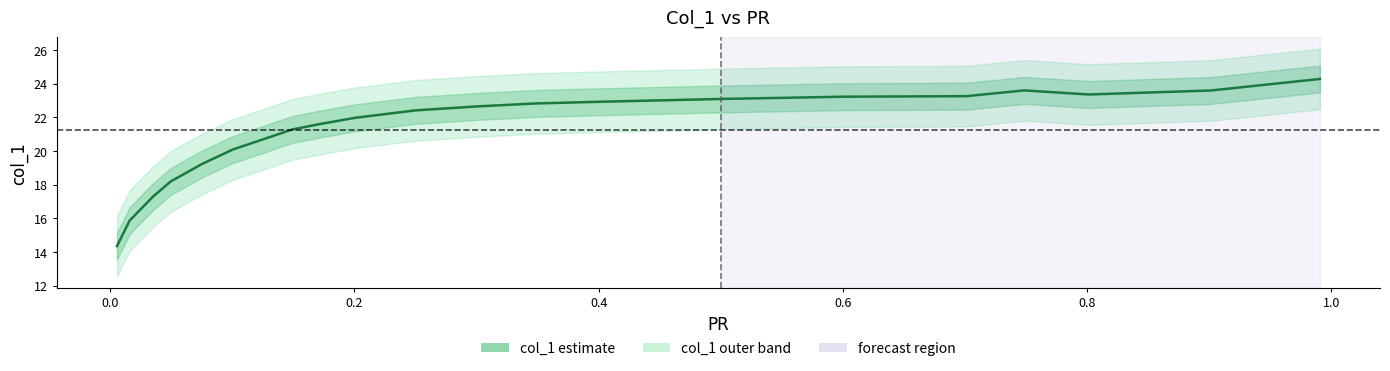

Which has a higher value, 1.0 or 0.6?

1.0